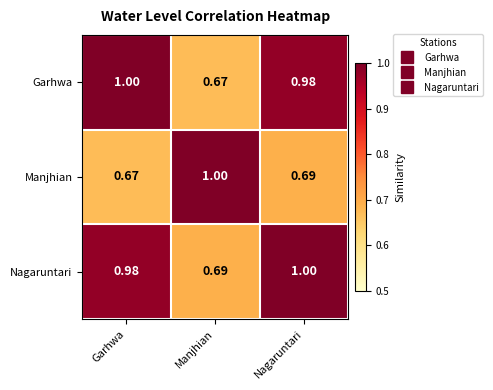

At which label does Nagaruntari reach its peak?

Nagaruntari